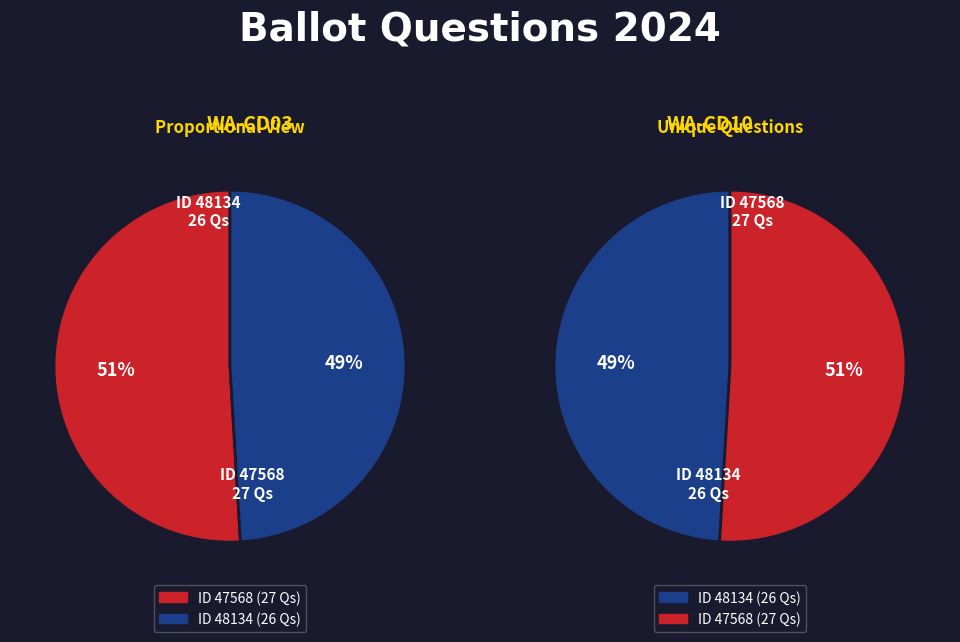

What percentage is the 48134 slice, to the nearest percent?

49%